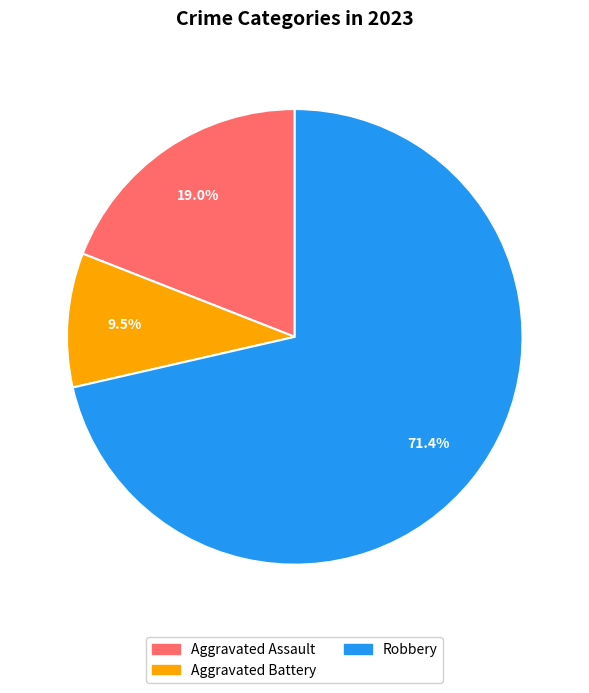

How much of the chart is everything except Aggravated Assault?

81.0%